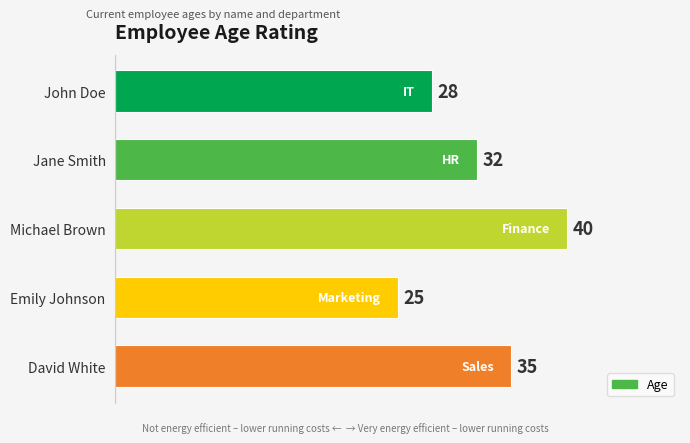

Rank the categories by value from highest to lowest.

Michael Brown, David White, Jane Smith, John Doe, Emily Johnson